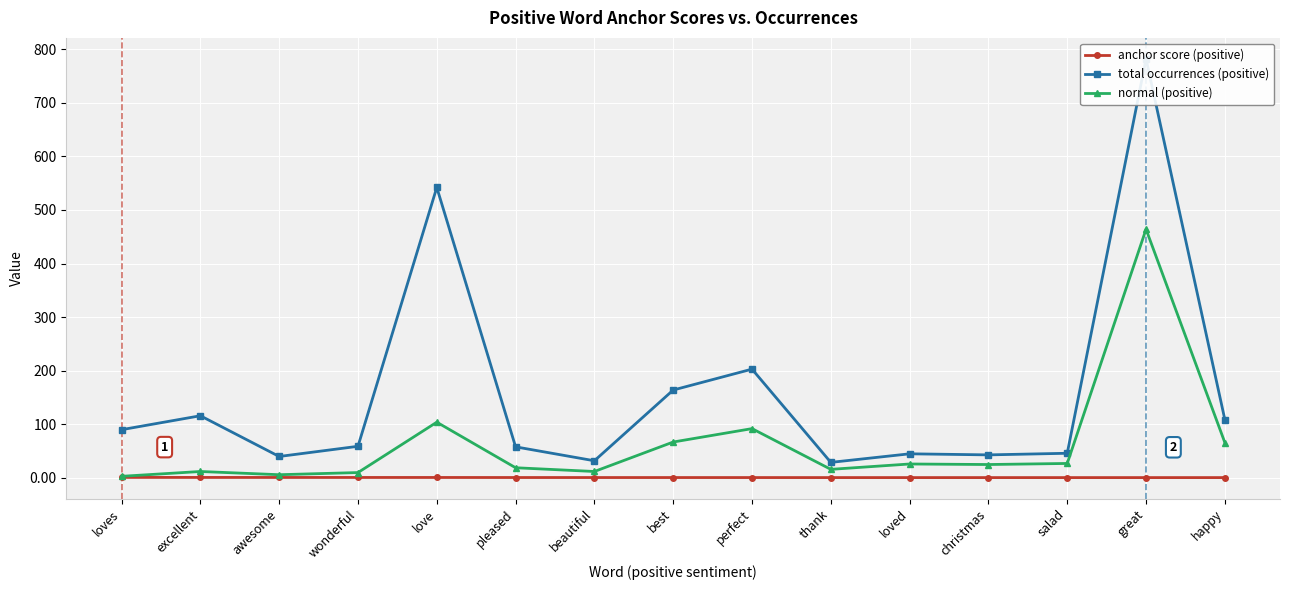

True or false: normal (positive) and total occurrences (positive) intersect in this chart.

False